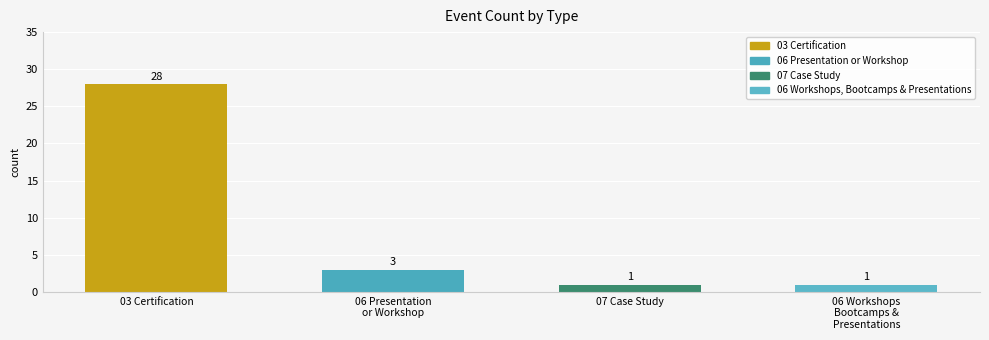

What is the difference between the maximum and minimum values?

27